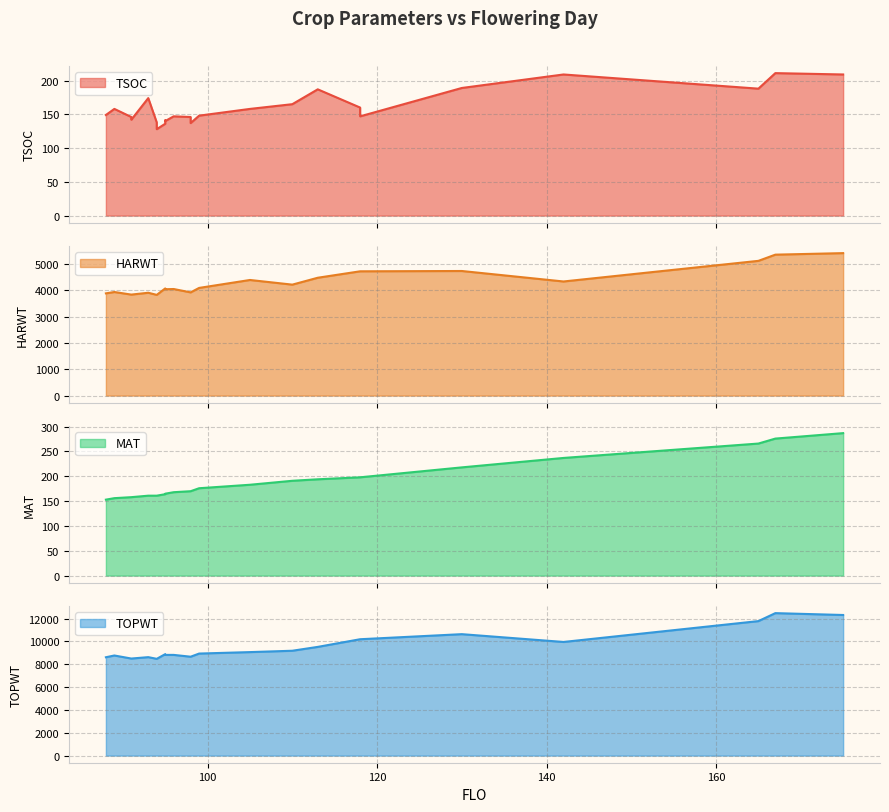

Rank the series by their maximum value, from lowest to highest.

TSOC, MAT, HARWT, TOPWT